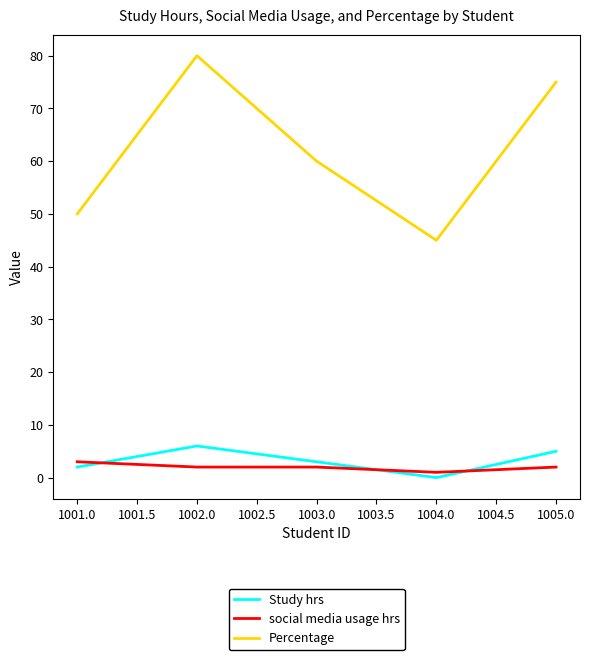

List the series in order of their peak value, highest first.

Percentage, Study hrs, social media usage hrs